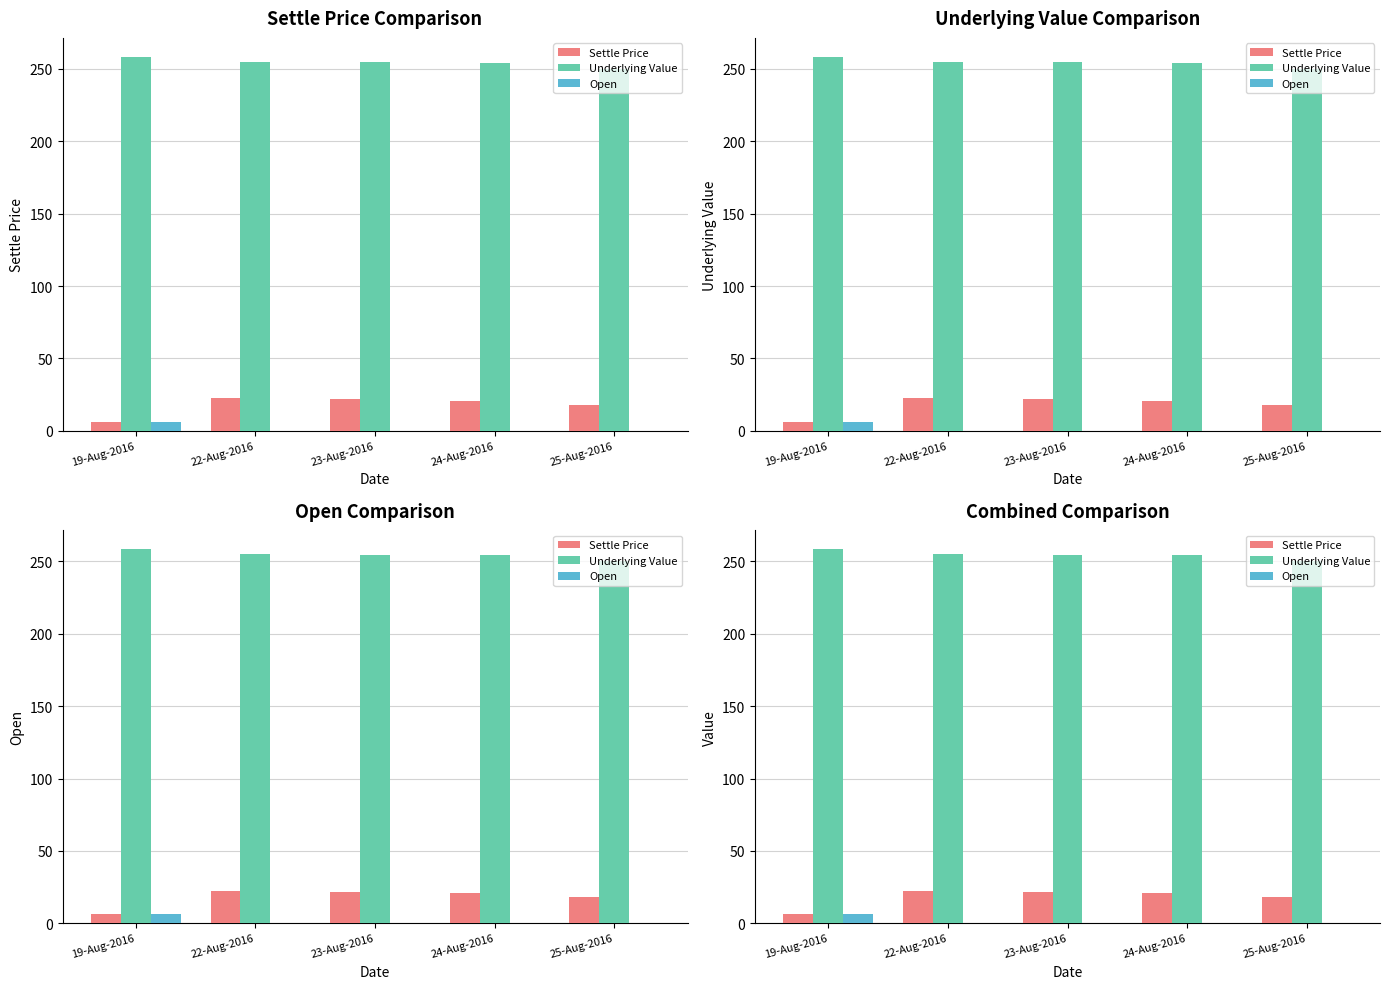

What is the lowest value of the Underlying Value series?

250.2